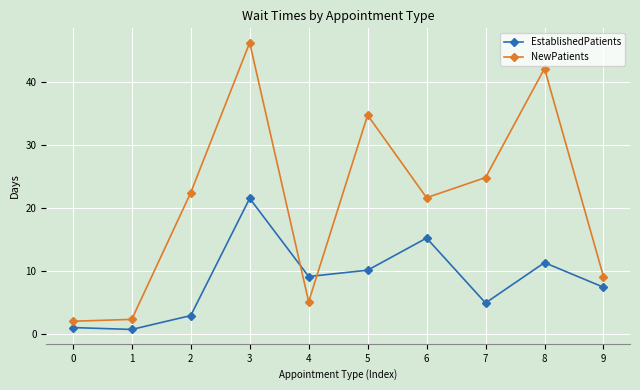

Is this an area chart (filled region under the line)?

No